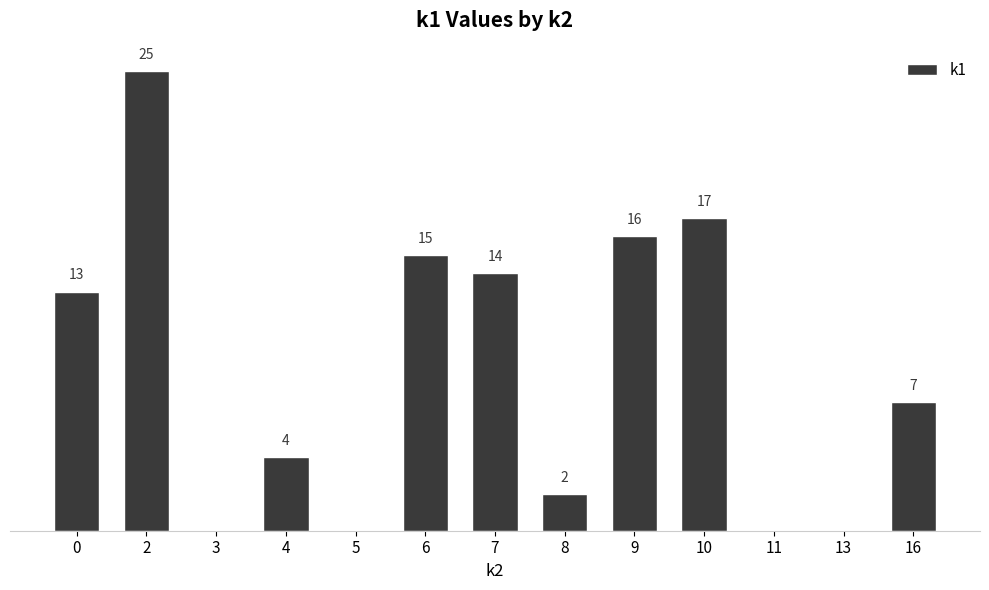

Which label corresponds to the largest value in the chart?

2